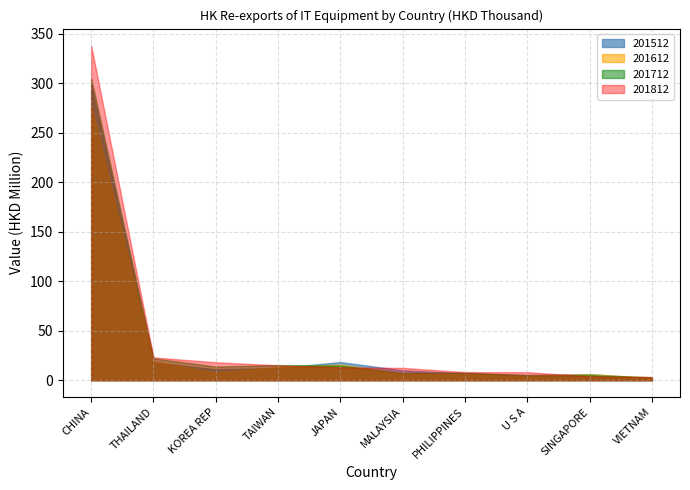

At which label is 201612 closest to 139820381?

THAILAND